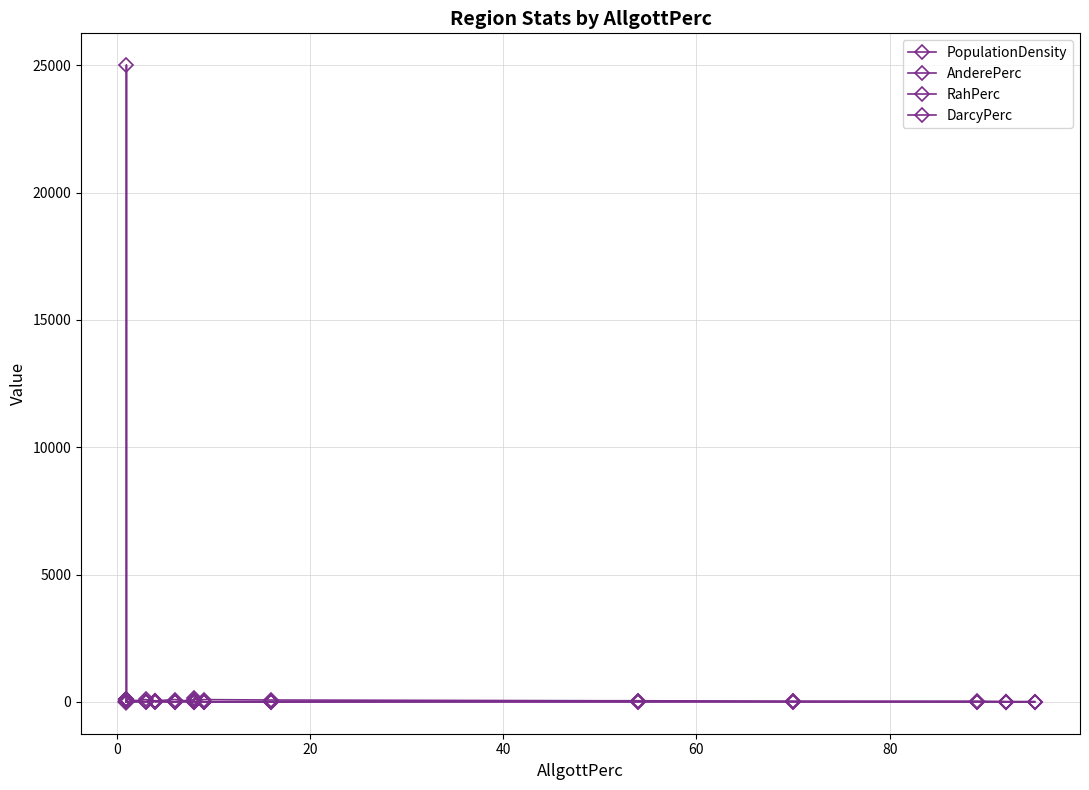

Is it true that DarcyPerc equals 1.2 at 18?

False